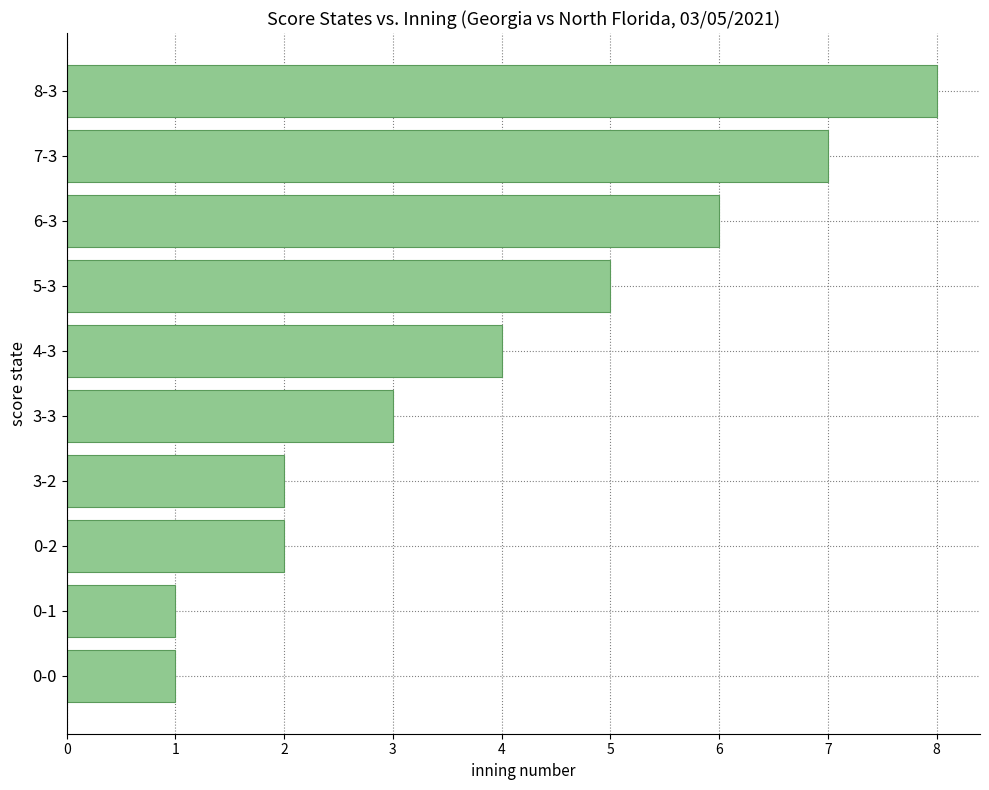

Does the chart contain any negative values?

No